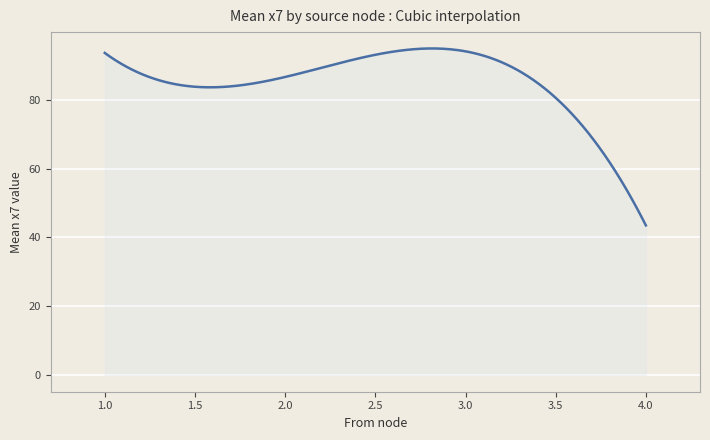

What is the maximum value shown in the chart?

94.8